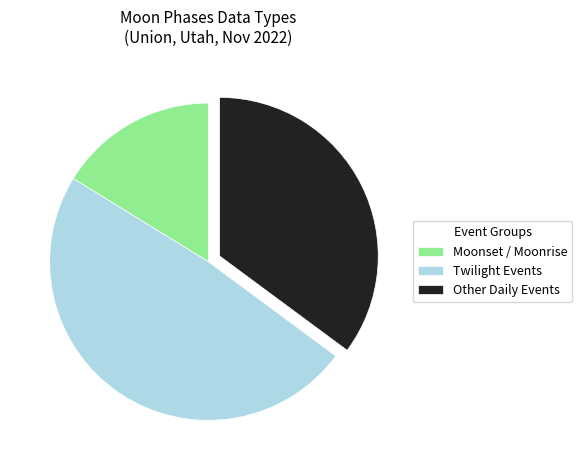

The Other Daily Events slice represents 22% of the pie. True or false?

False